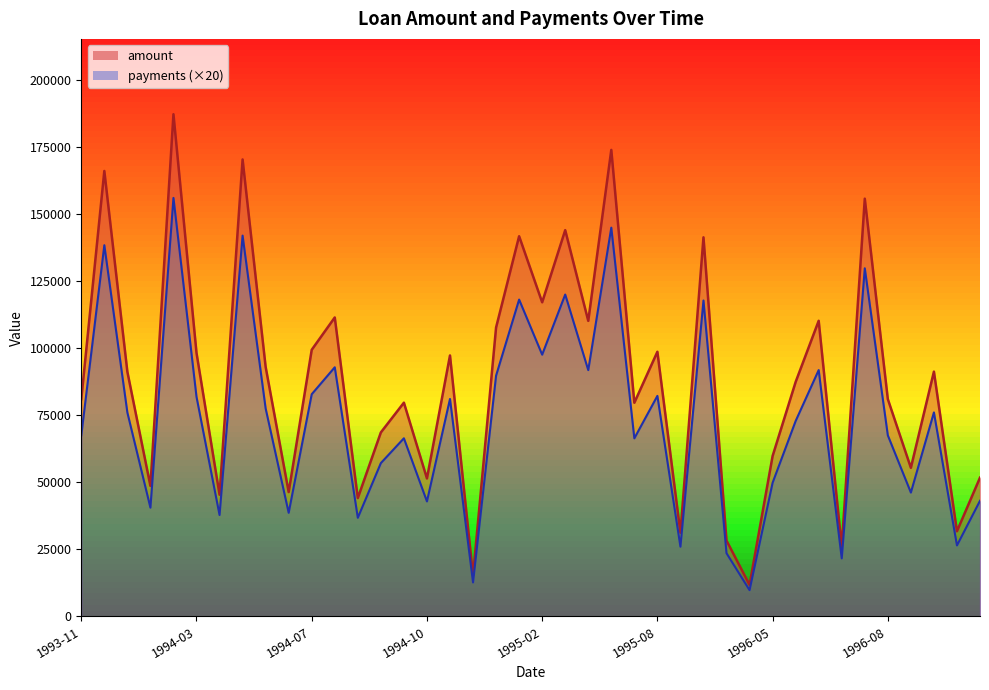

How many lines are shown in the chart?

2